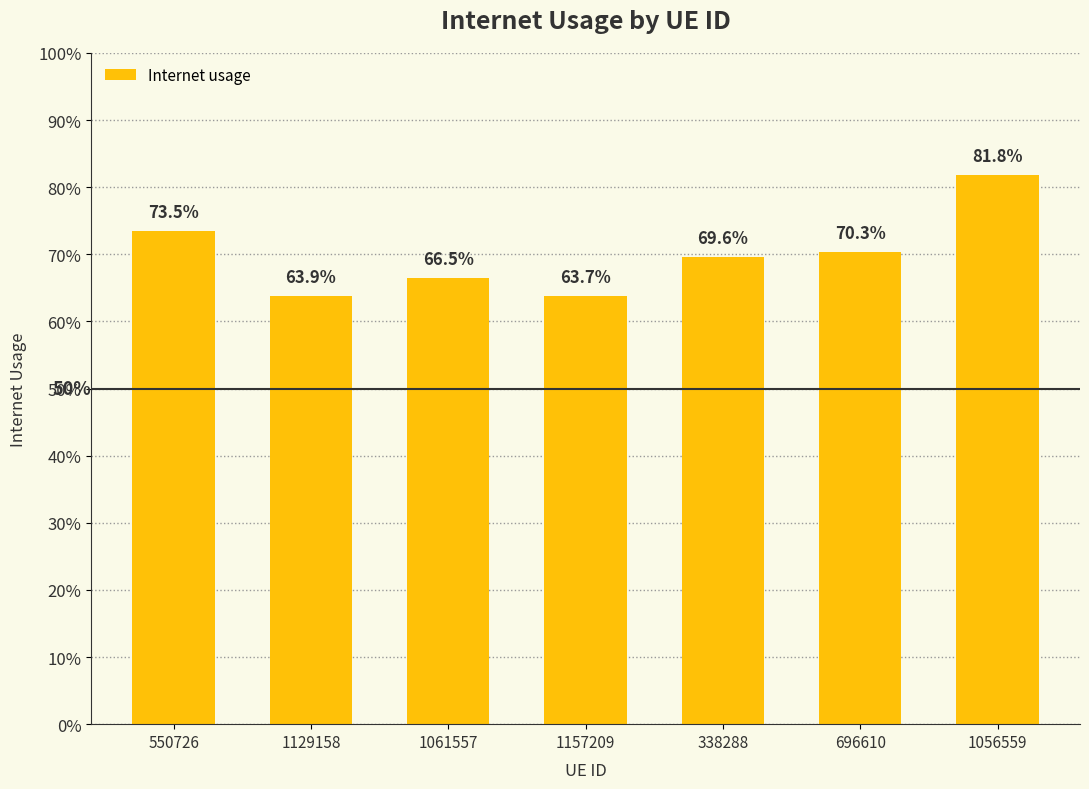

What is the greatest value displayed?

0.8